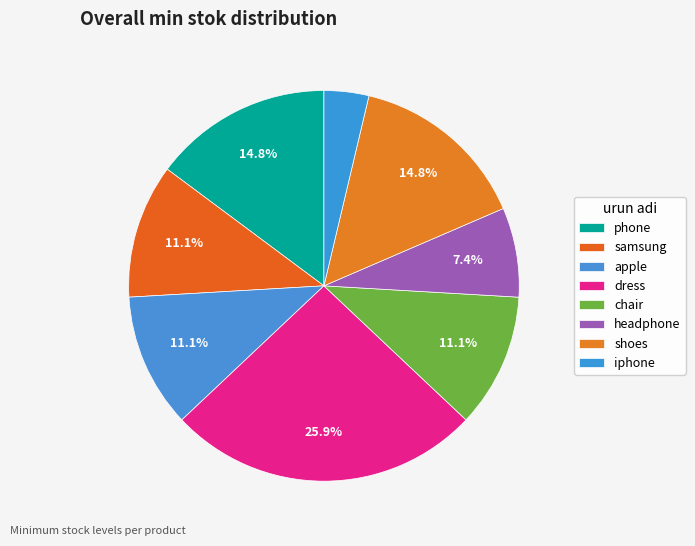

Is there a majority slice in this chart?

No